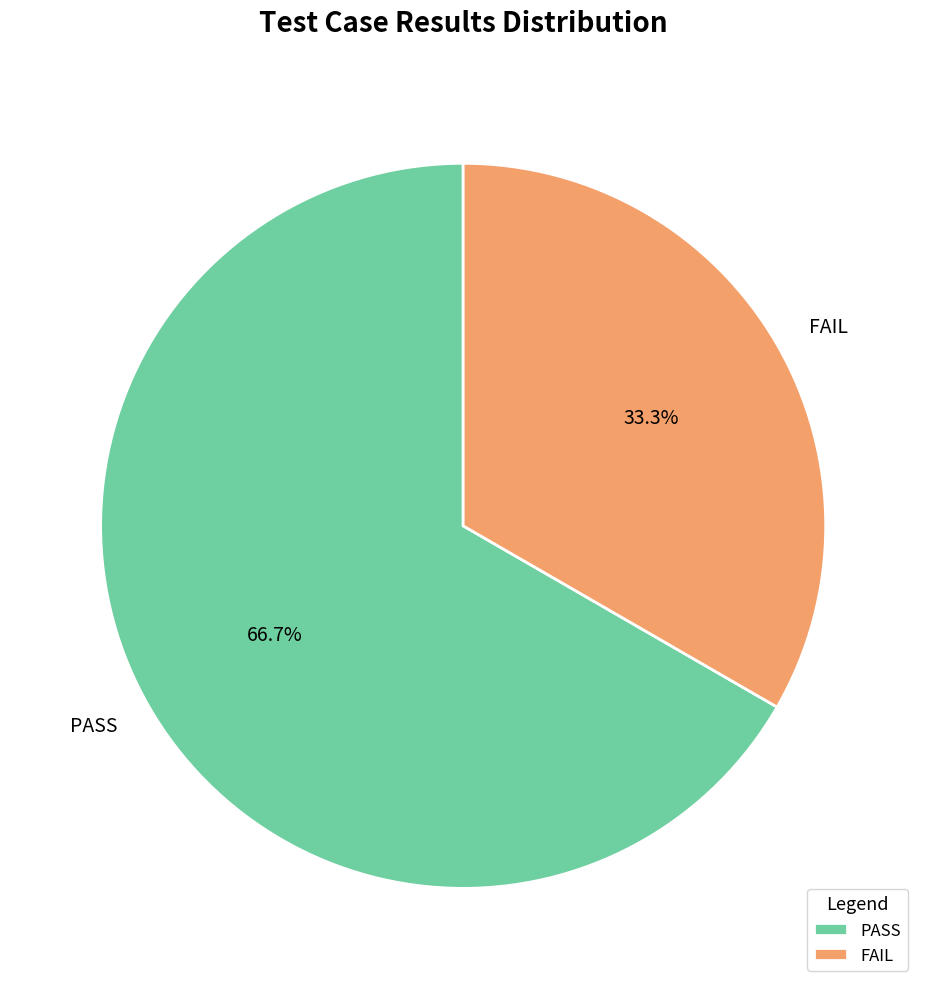

Which slice is the smallest?

FAIL